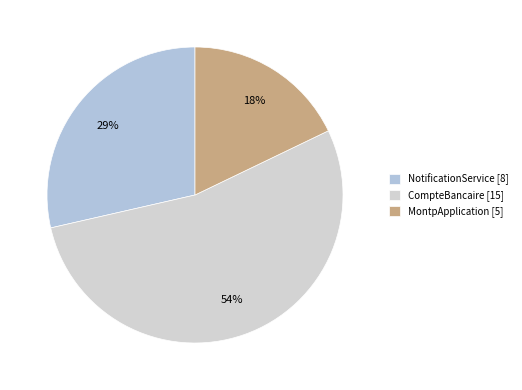

How many slices are in this pie chart?

3